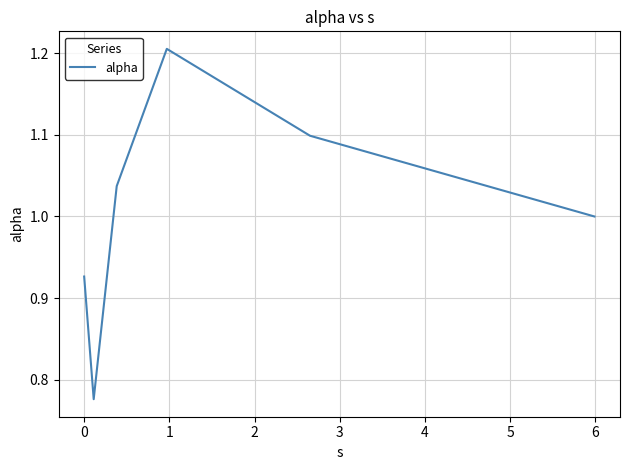

True or false: there are more than 0 points higher than both neighbors.

True